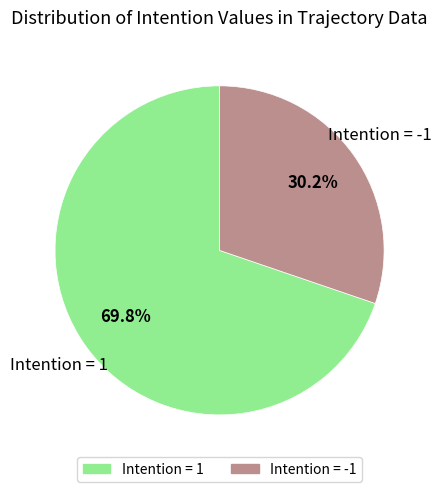

Is there a majority slice in this chart?

Yes